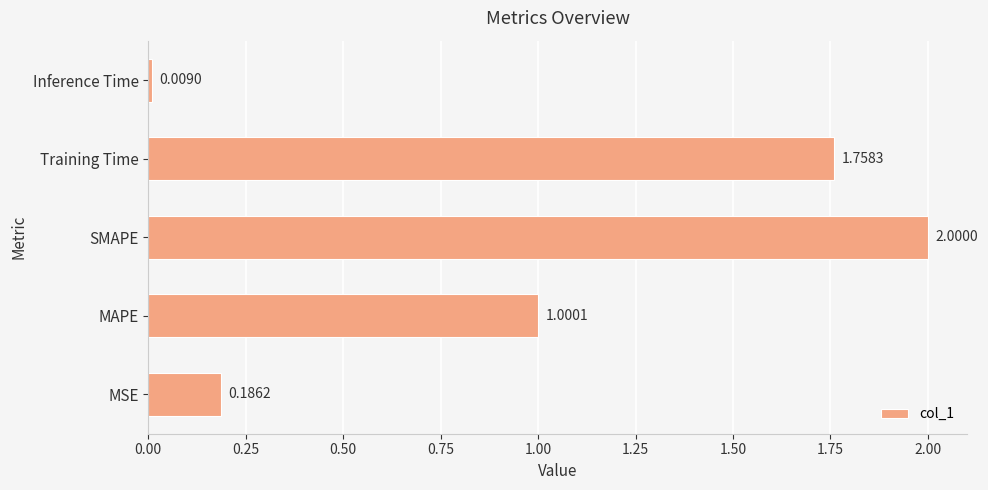

Where is the data nearest to the value 1?

MAPE